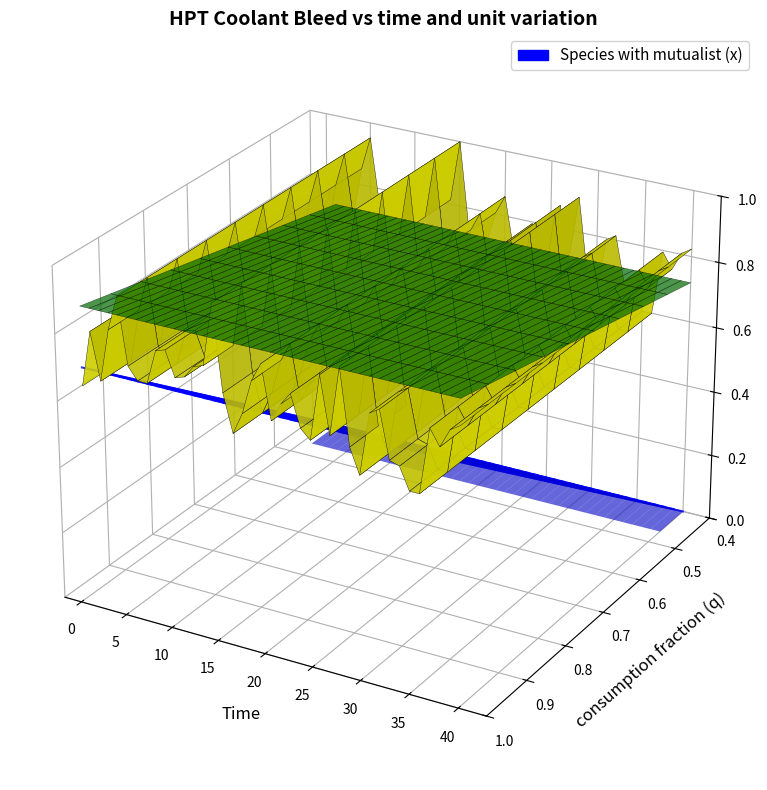

The value at 0 is 0.0. True or false?

False